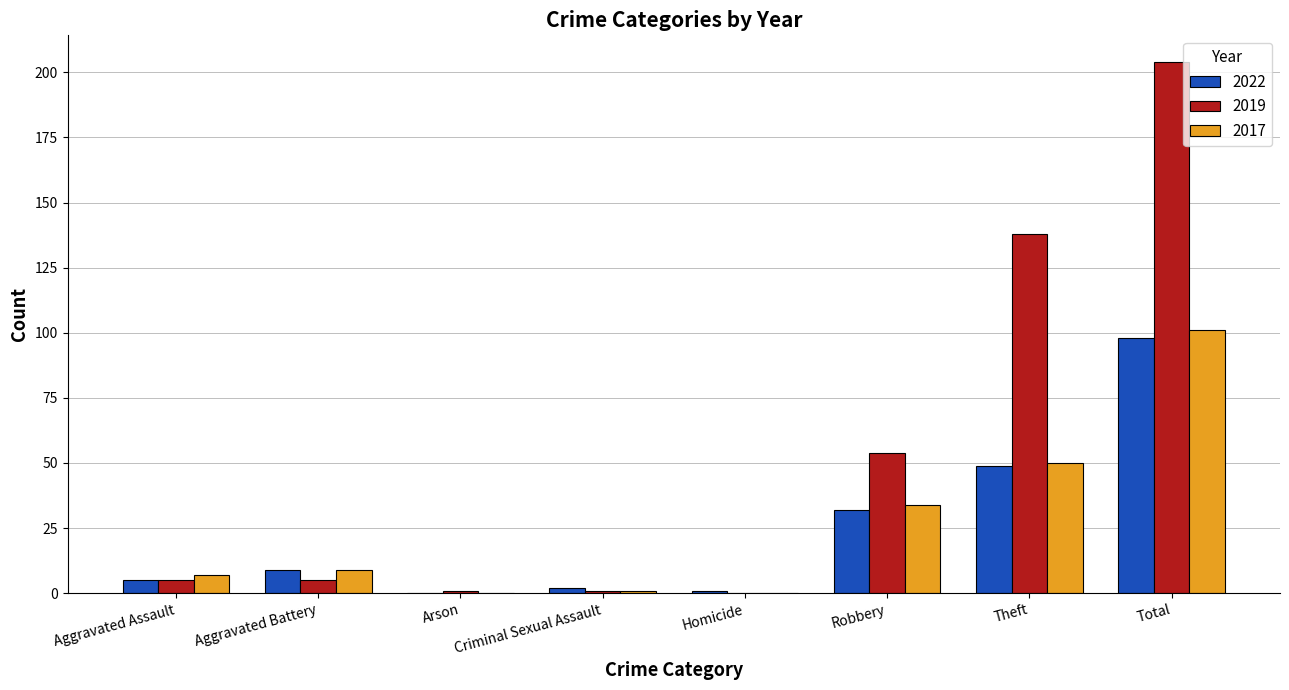

Is the value of 2022 at Total greater than the value of 2019 at Robbery?

Yes